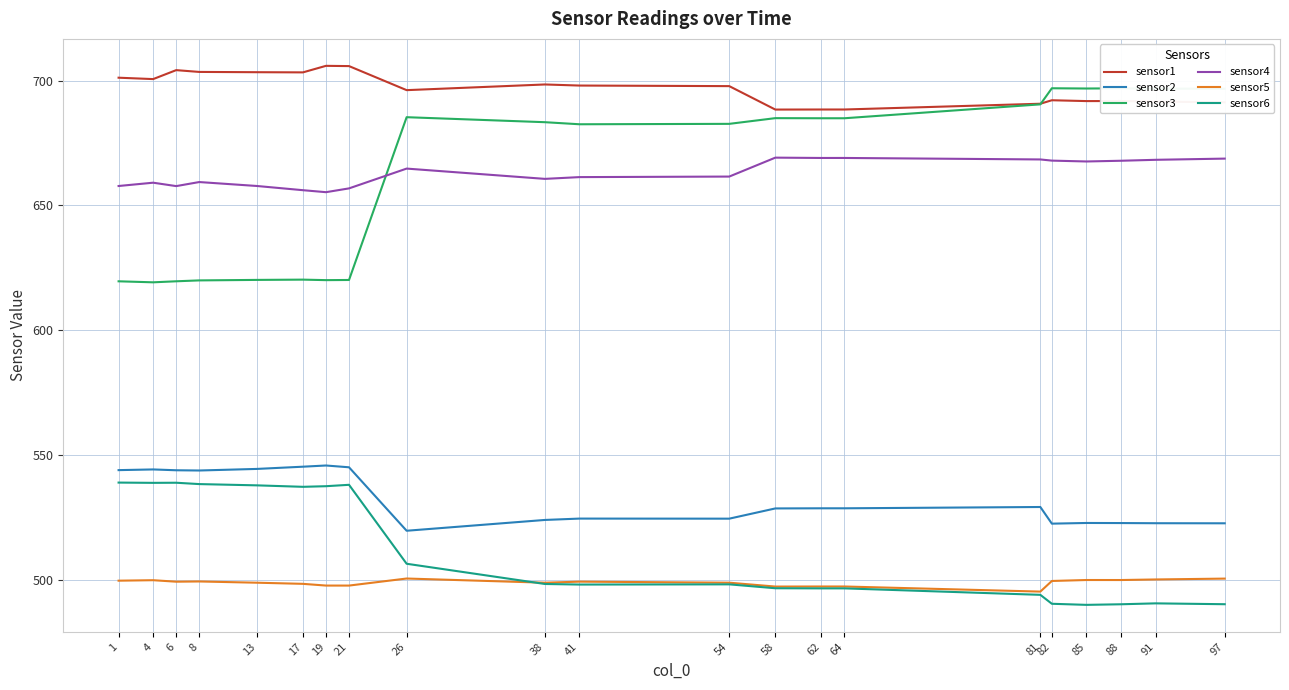

Which category has the lowest value in the sensor5 series?

81